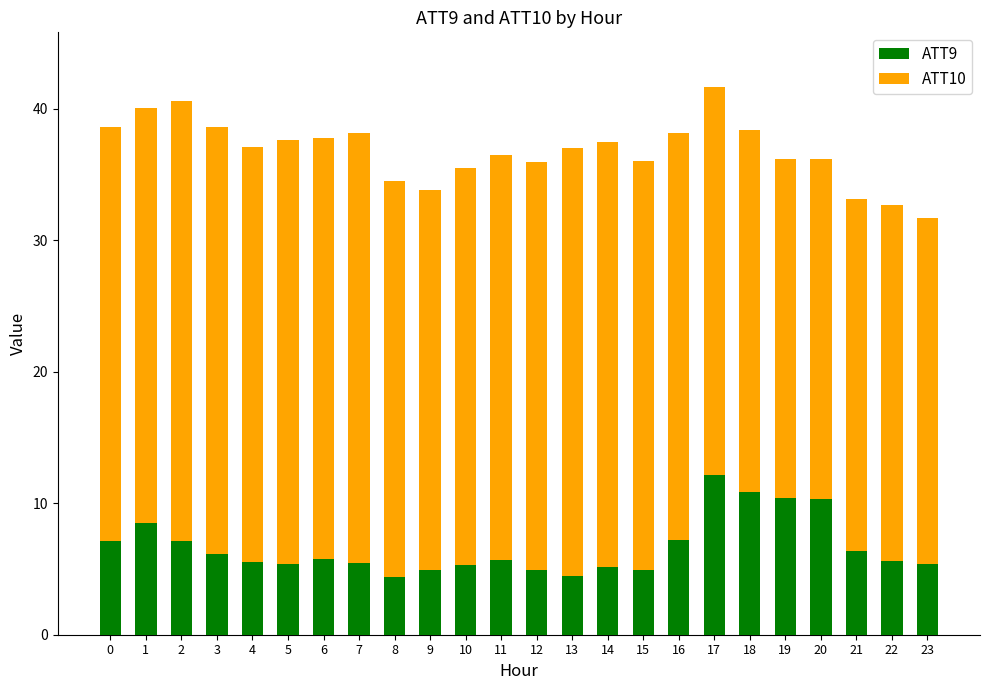

What is the approximate value of ATT9 at 19?

10.4